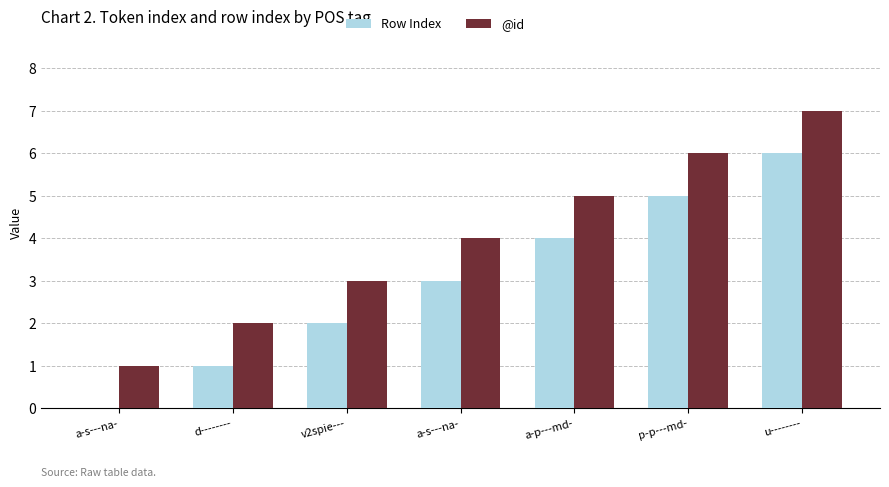

Reading left to right, list all the values displayed in this chart.

Row Index: 0	1	2	3	4	5	6
@id: 1	2	3	4	5	6	7